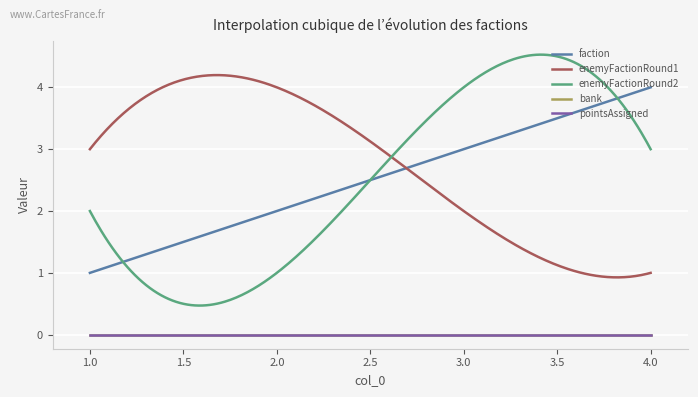

True or false: faction and bank cross at least once.

False